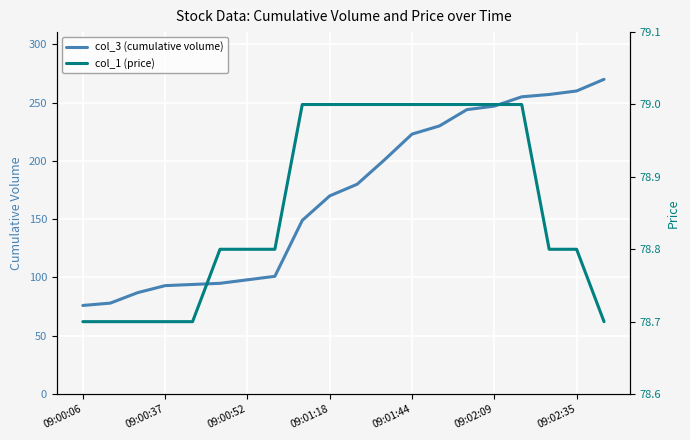

The col_3 (cumulative volume) series shows 137 at 09:00:37. True or false?

False